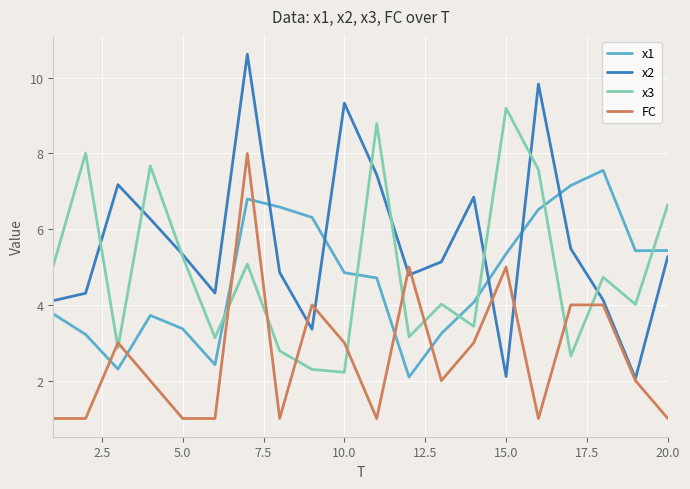

Rank the series by their maximum value, from highest to lowest.

x2, x3, FC, x1